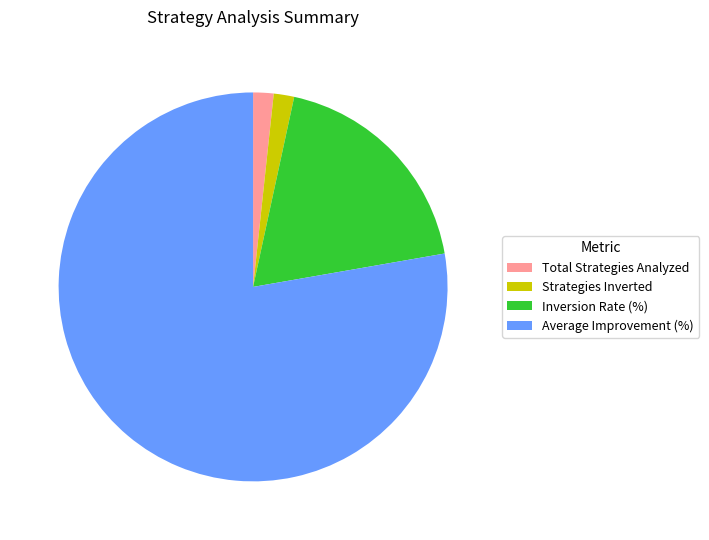

What is the largest slice in the pie chart?

Average Improvement (%)